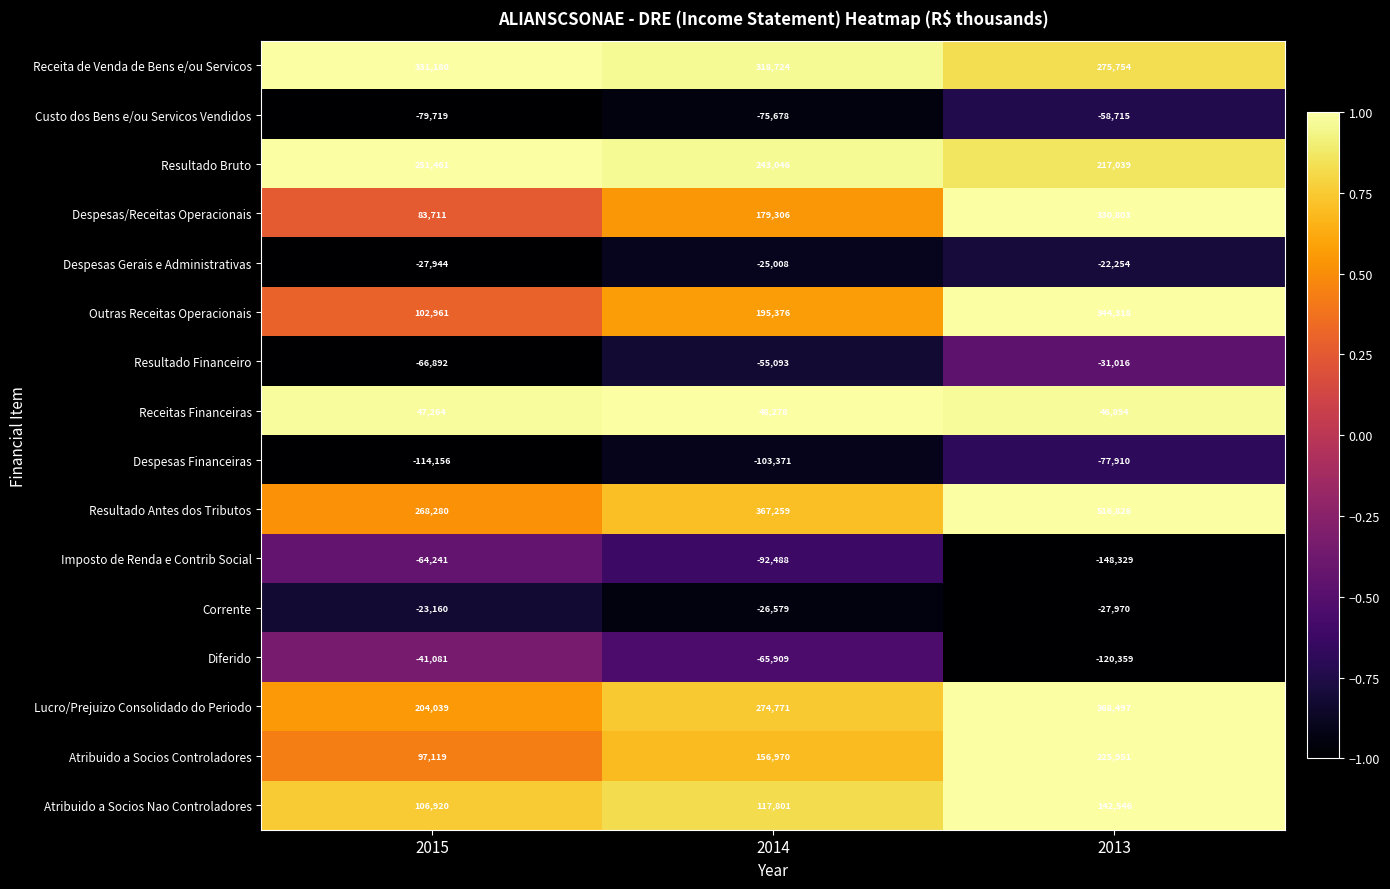

The value of Lucro/Prejuizo Consolidado do Periodo at 2014 is 477907. True or false?

False